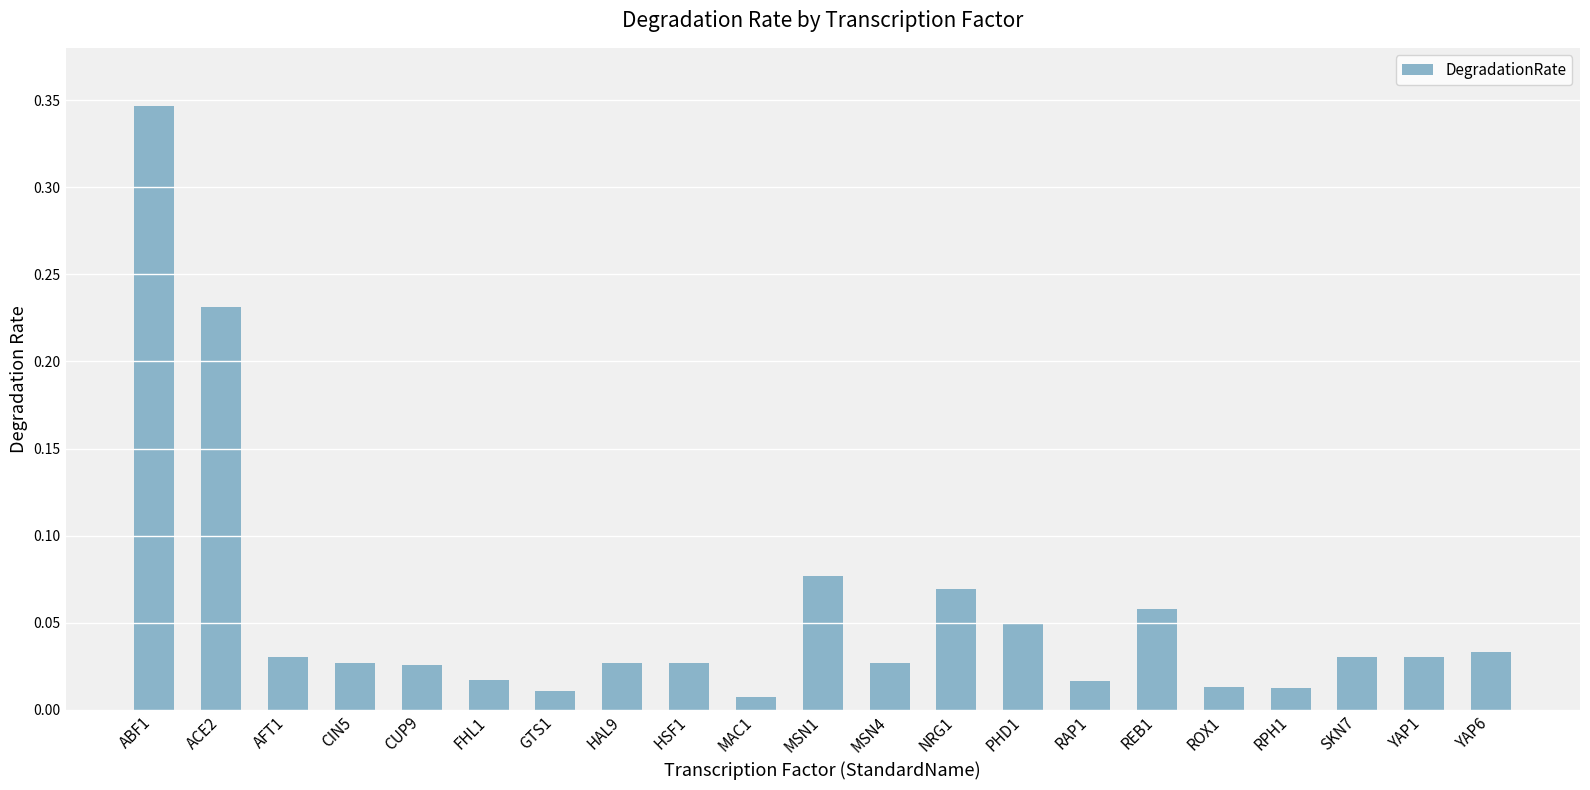

What is the sum of all values?

1.2